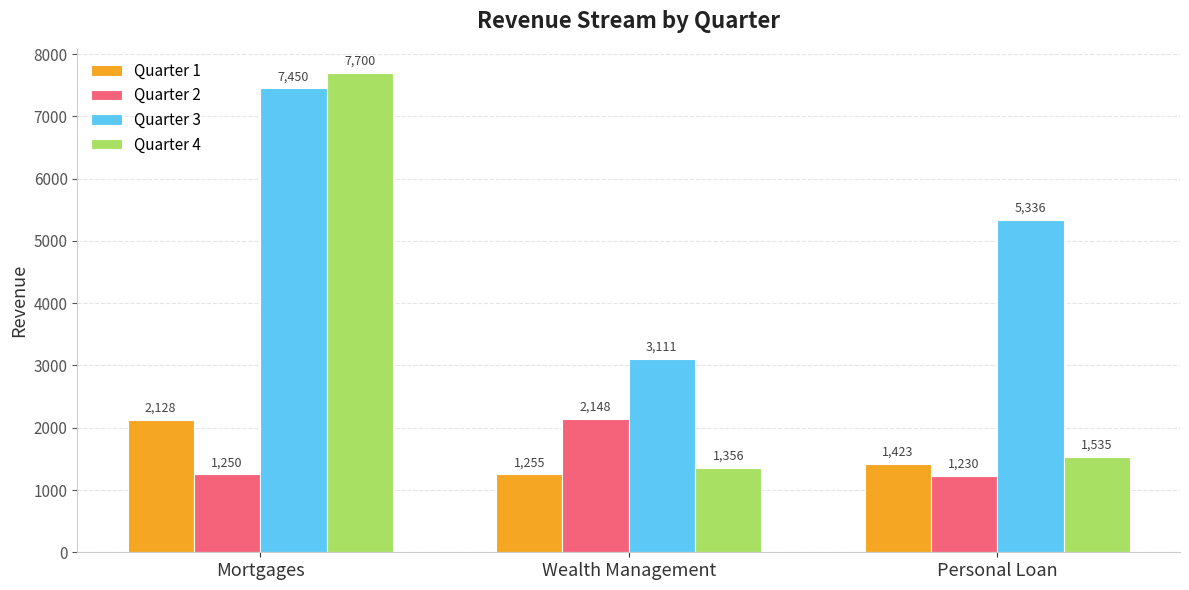

Where is Quarter 4 nearest to the value 4528?

Personal Loan